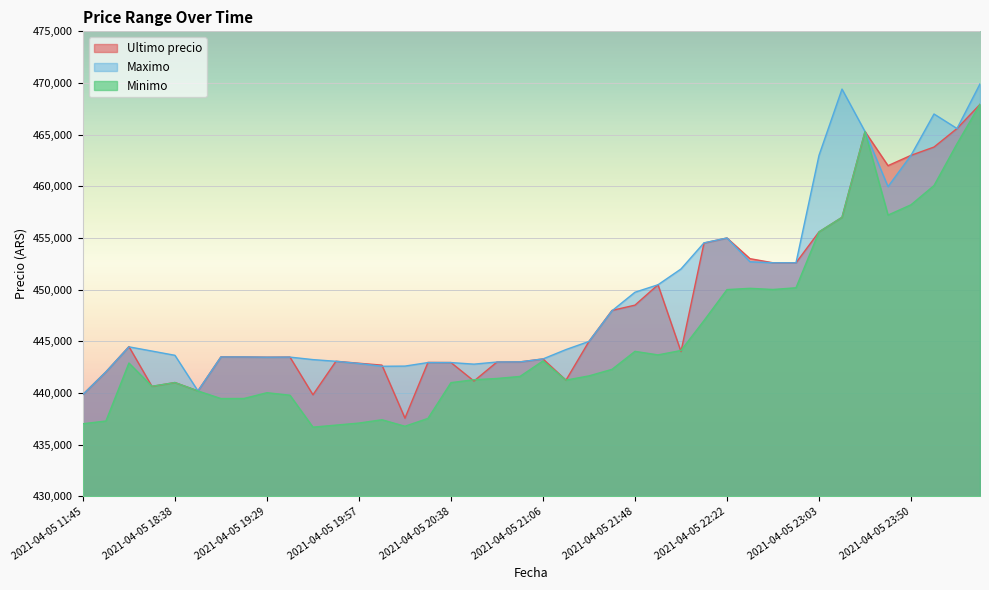

The Maximo series shows 165982 at 2021-04-05 22:55. True or false?

False